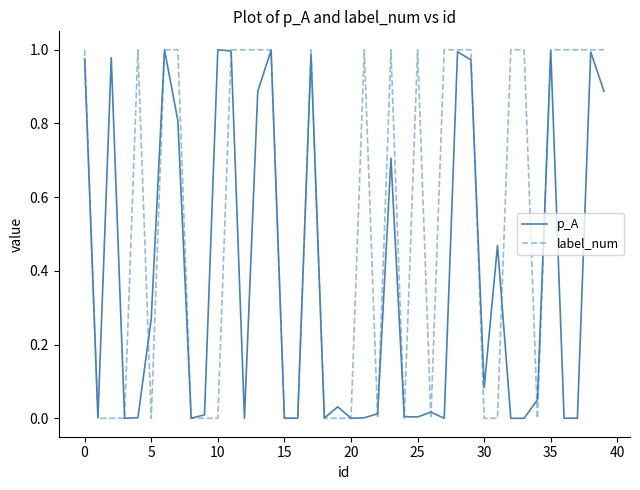

Rank the series by their average value, from highest to lowest.

label_num, p_A